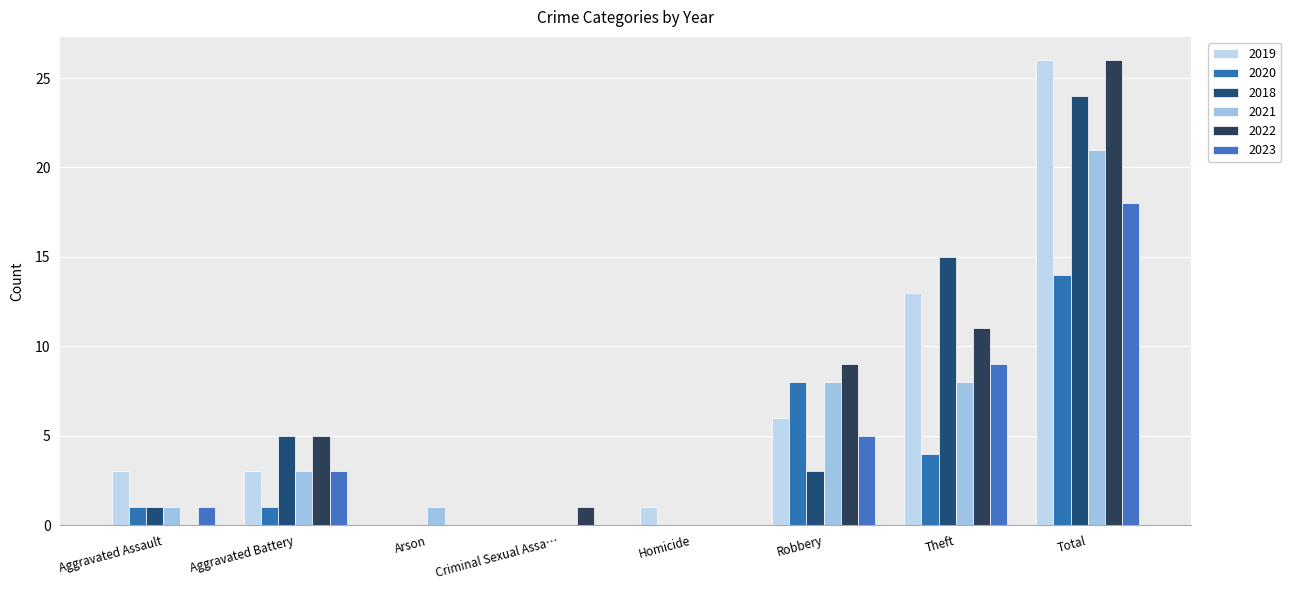

What is the difference between the maximum and minimum values in the 2018 series?

24